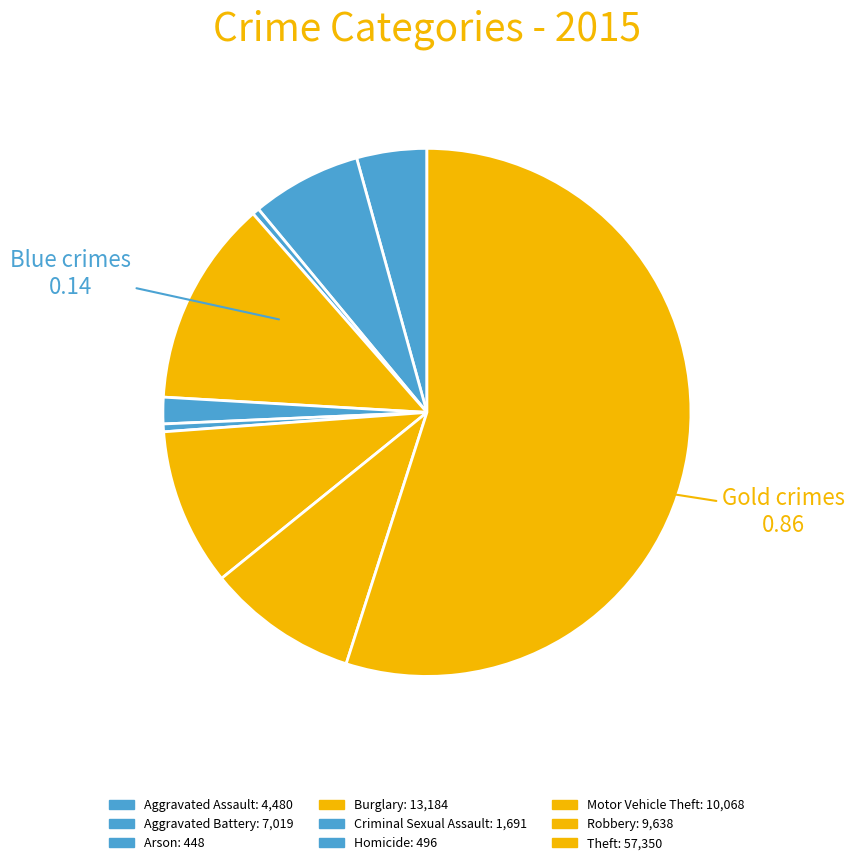

How many segments does this pie chart have?

9